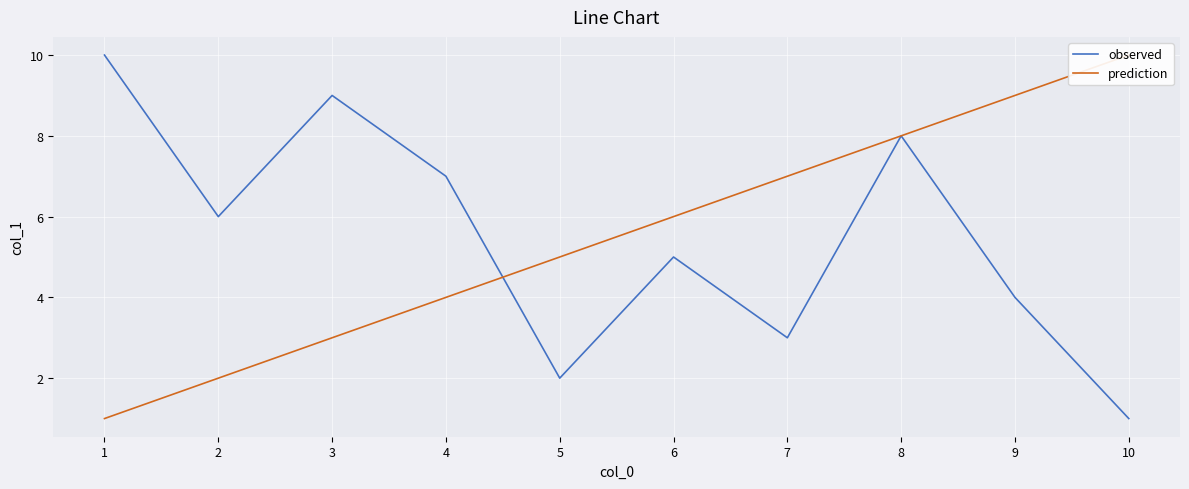

Which series has the widest spread of values?

observed